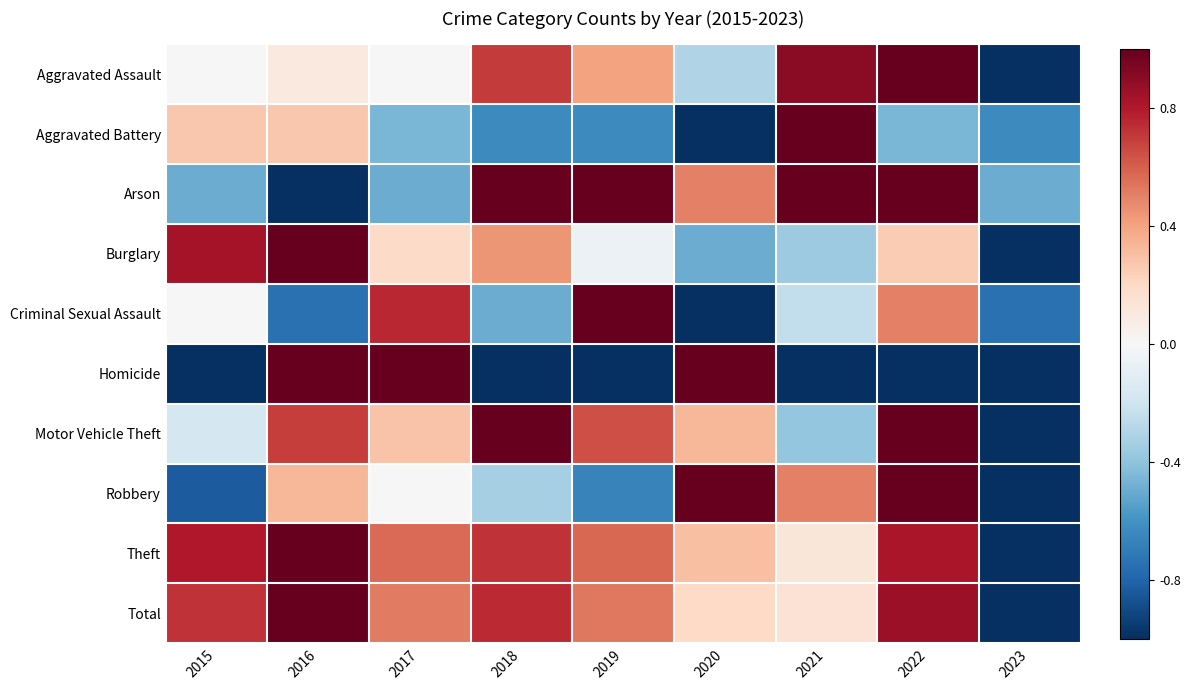

Count the number of categories in the chart.

9